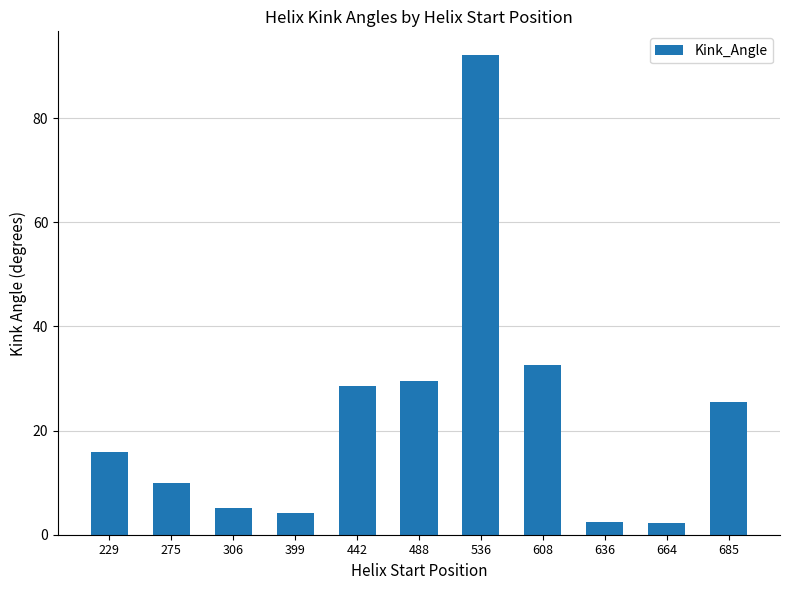

What is the difference between the values at 229 and 685?

9.6